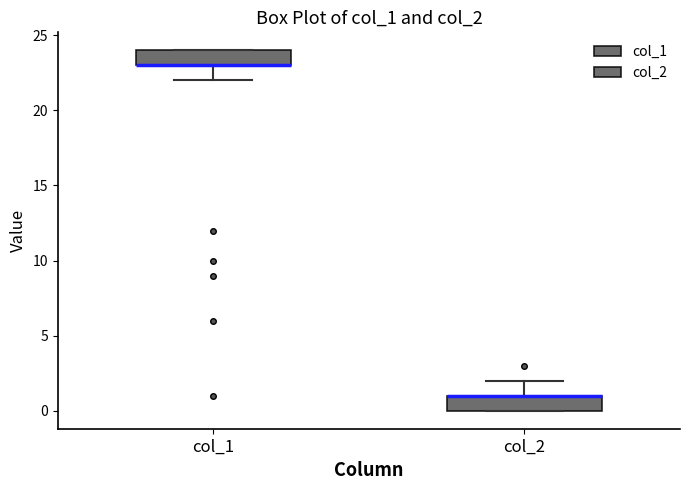

Reading left to right, transcribe this box plot: for each box, give where its median line is, the range the box spans, and where its two whiskers end, as read against the y-axis. The values are not printed on the chart, so give them approximately, as read against the axis.

col_1: median 23 (drawn on the box's lower edge), box 23 to 24, whiskers 22 to 24
col_2: median 1 (drawn on the box's upper edge), box 0 to 1, whiskers 0 to 2